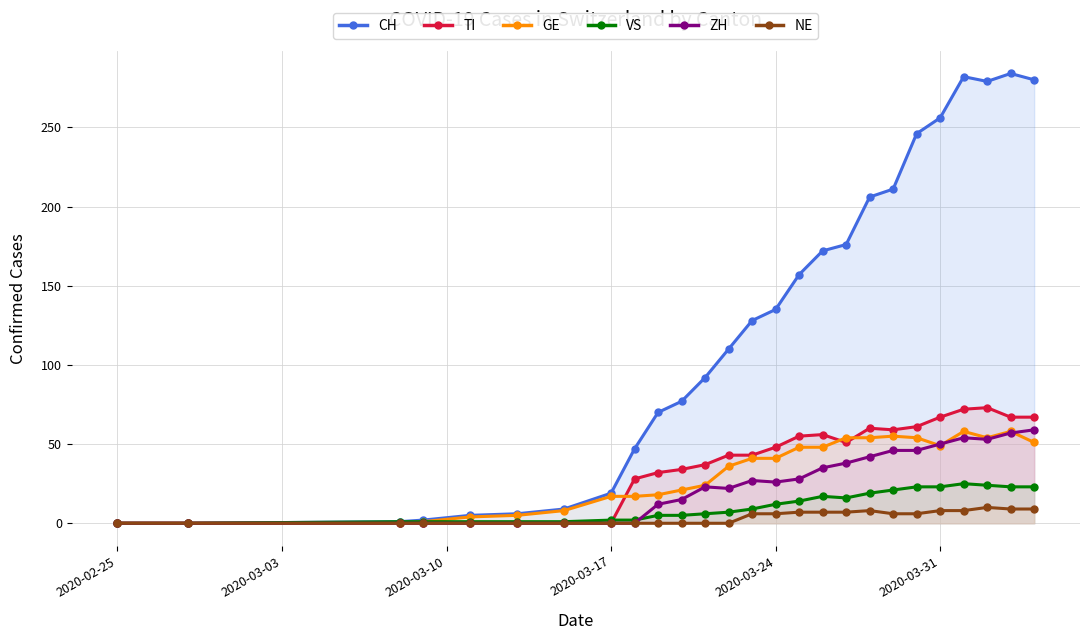

Which series has the widest spread of values?

CH